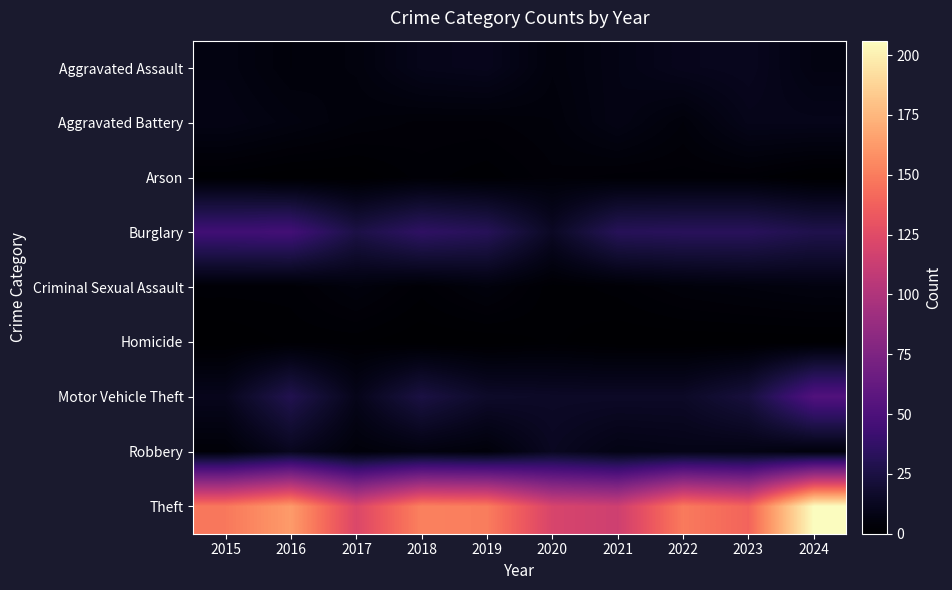

What is the maximum value shown in the chart?

206